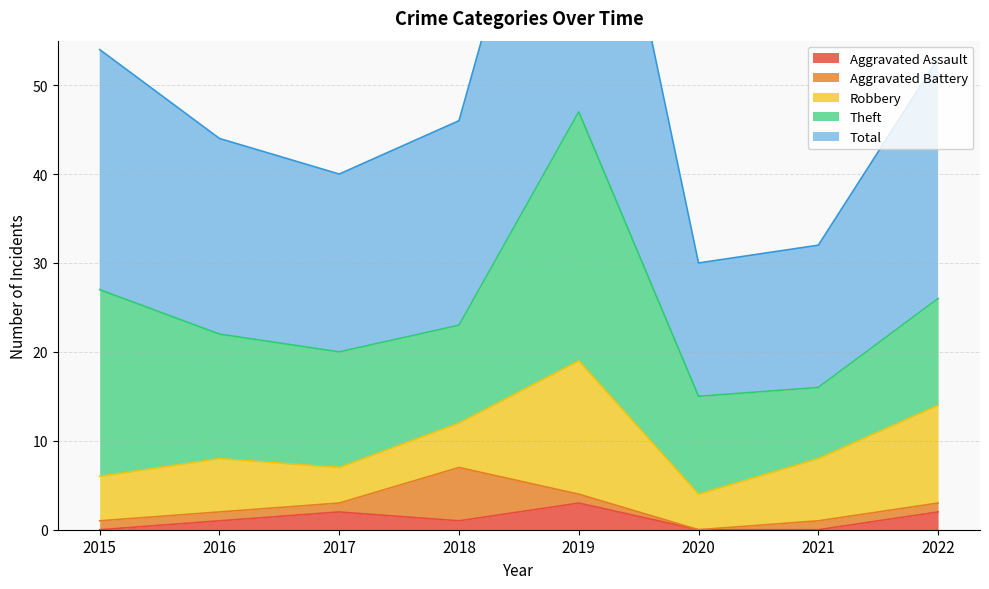

Does the chart have visible grid lines?

Yes